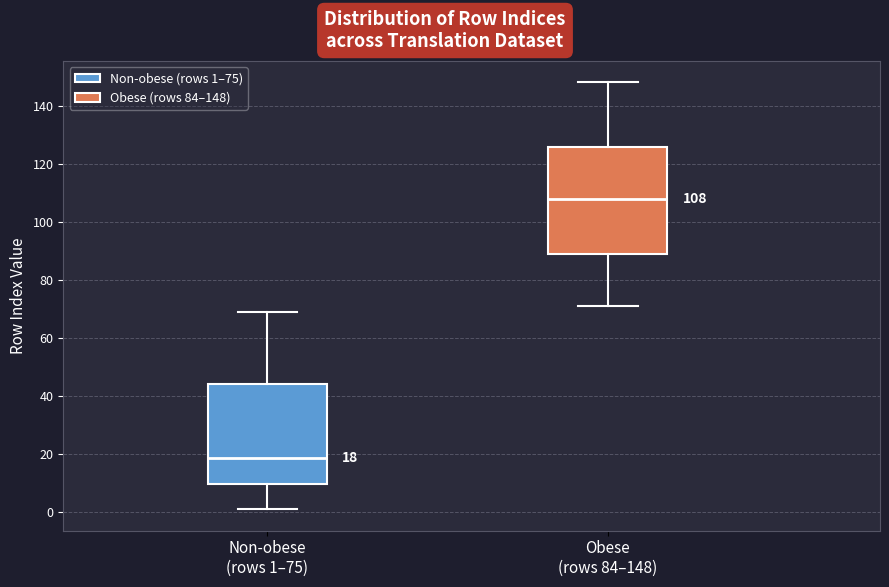

Which box's median line is the lowest?

Non-obese (rows 1–75)